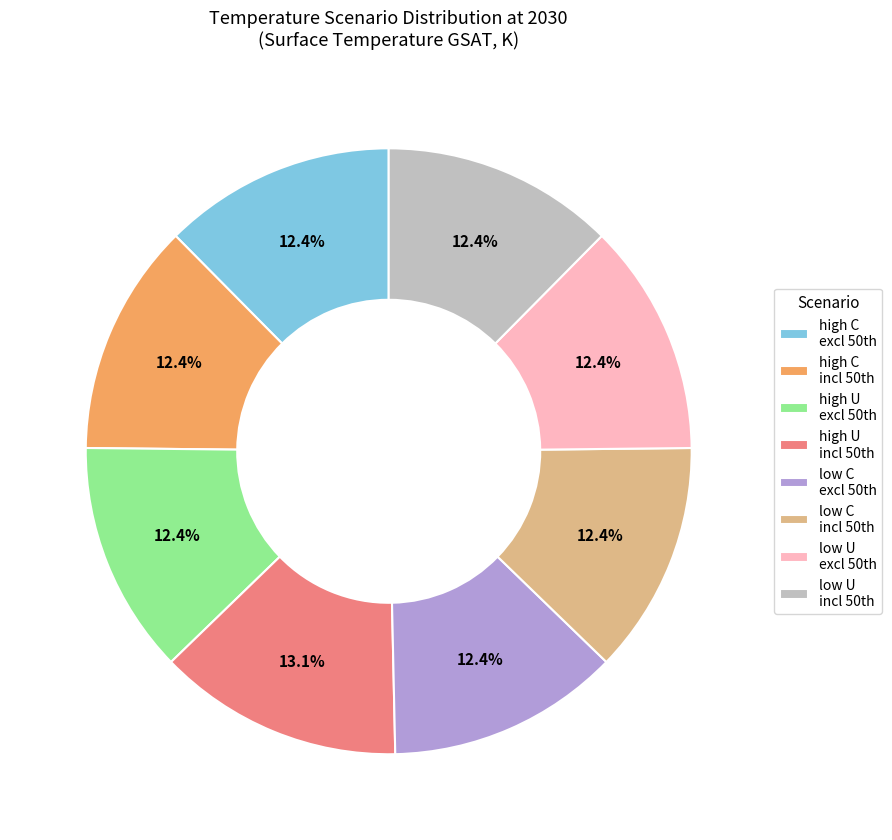

How many slices are in this pie chart?

8